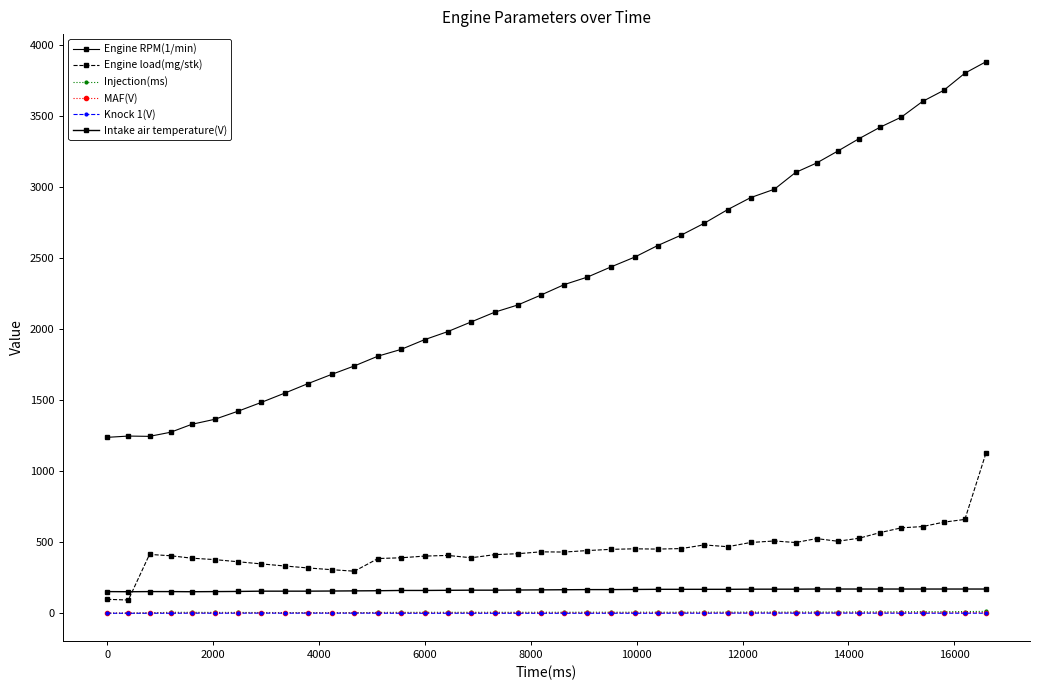

Is this an area chart (filled region under the line)?

No